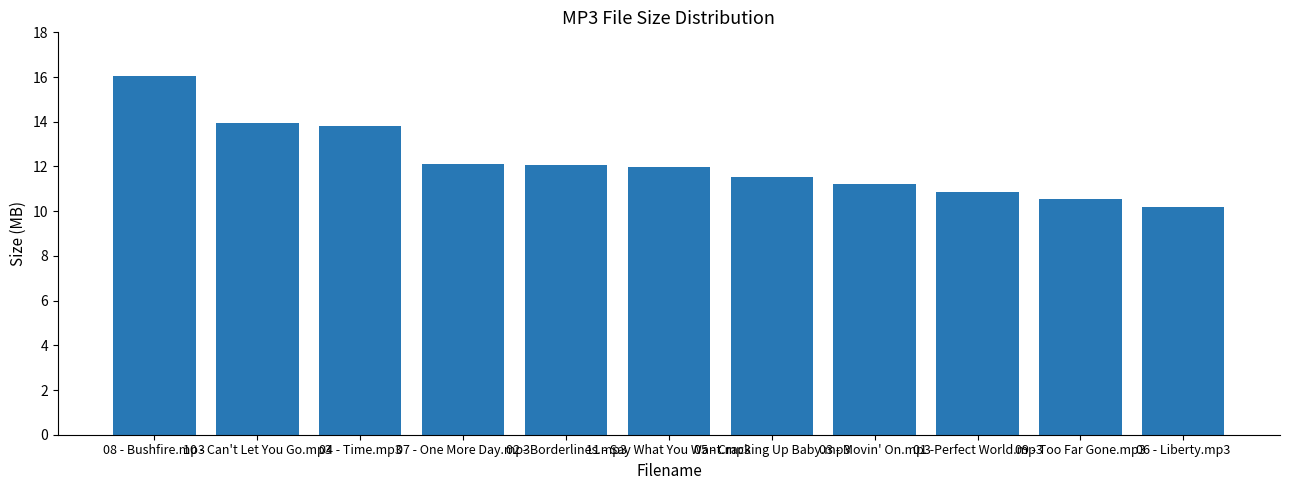

What is the difference between the maximum and second lowest values?

5.5